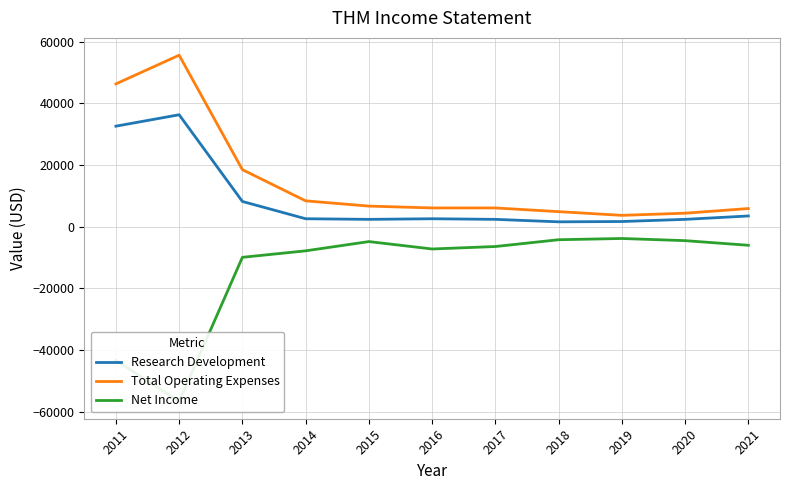

What is the smallest value displayed?

-56600